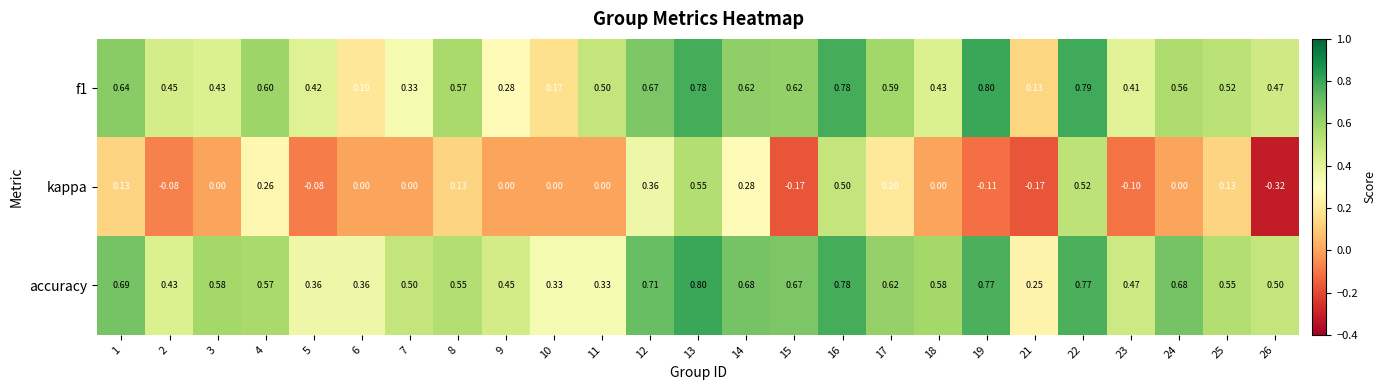

Between 23 and 26, which series saw the biggest shift?

kappa